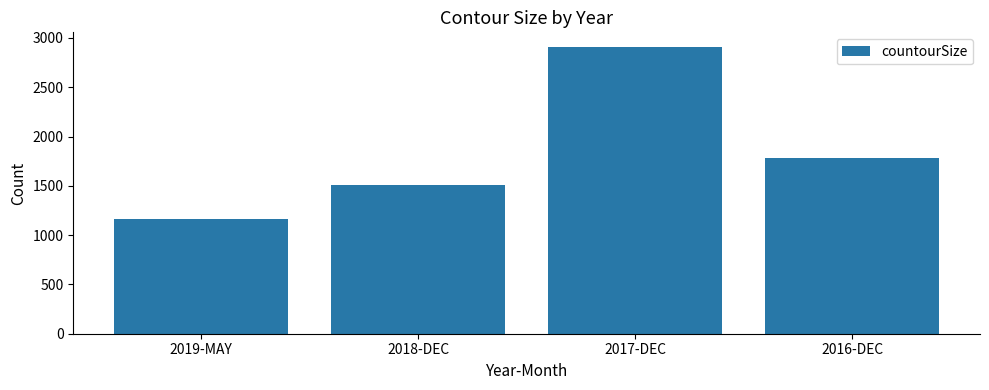

Does the chart contain any negative values?

No